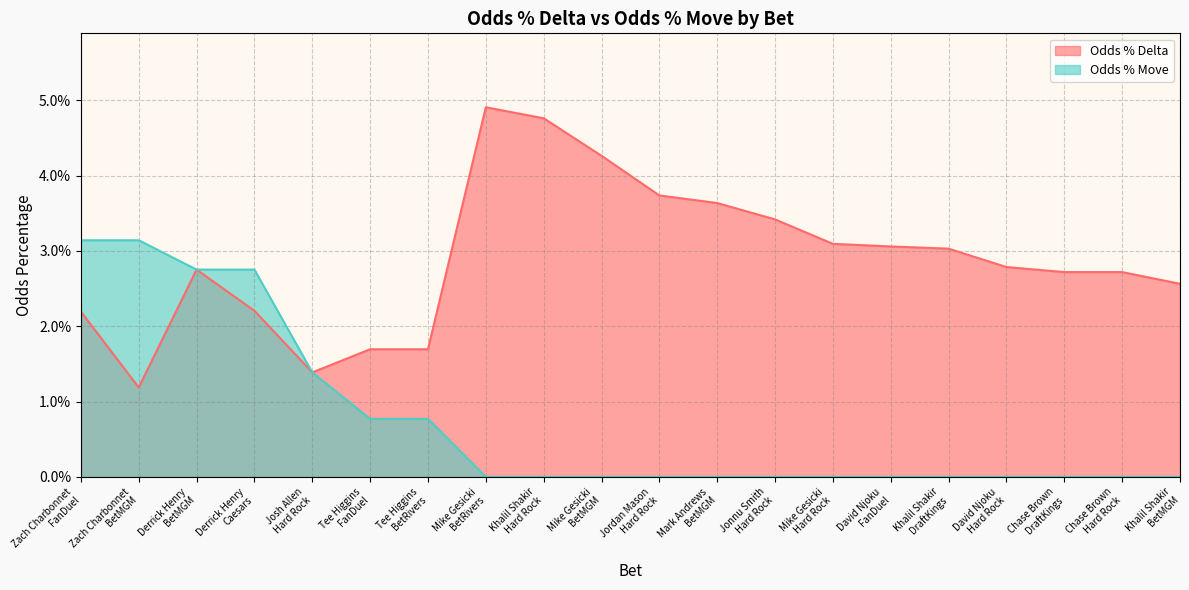

True or false: Odds % Delta and Odds % Move cross at least once.

False